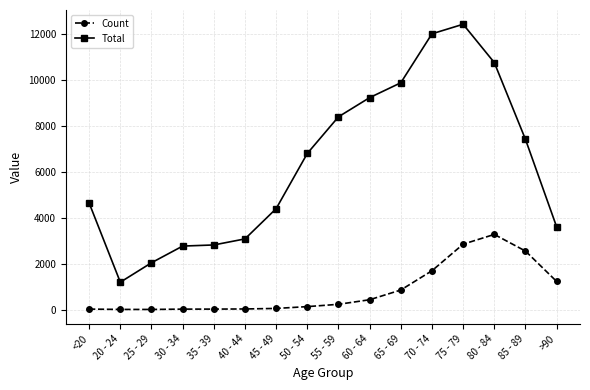

Which series changed the most between <20 and 85 - 89?

Total